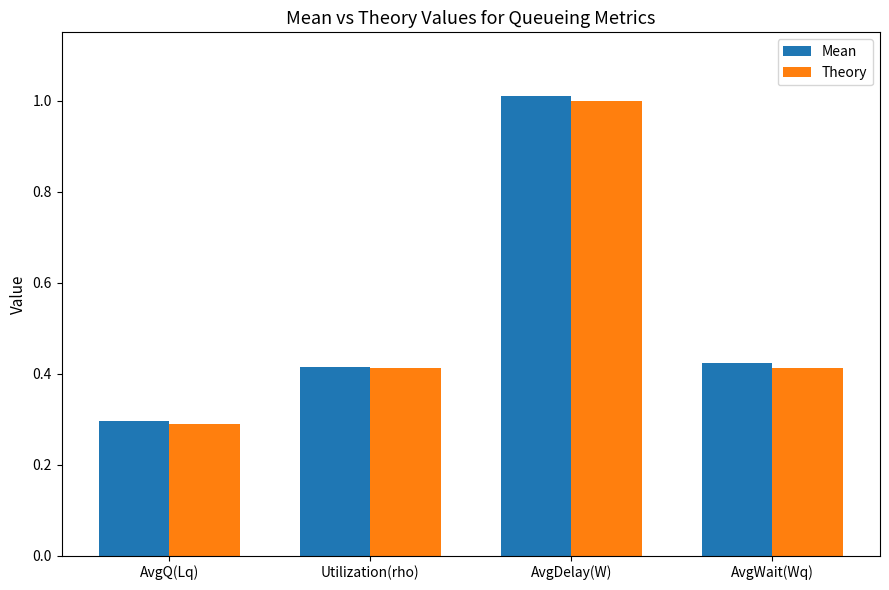

At which category is the sum across all series the highest?

AvgDelay(W)